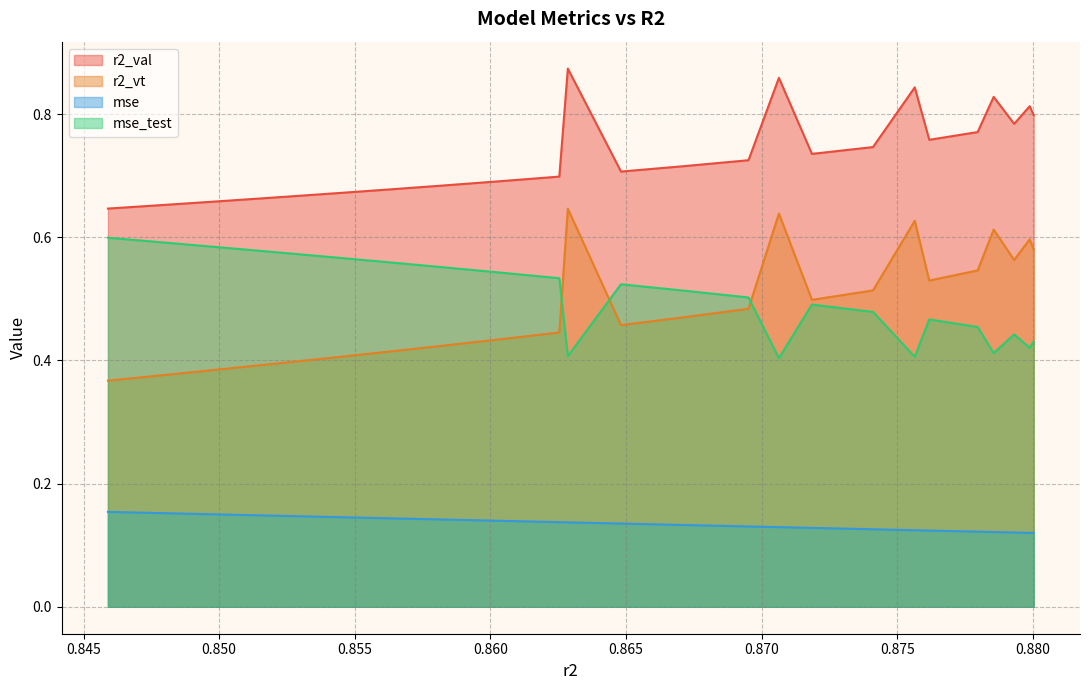

Which series has the largest range (max minus min)?

r2_vt